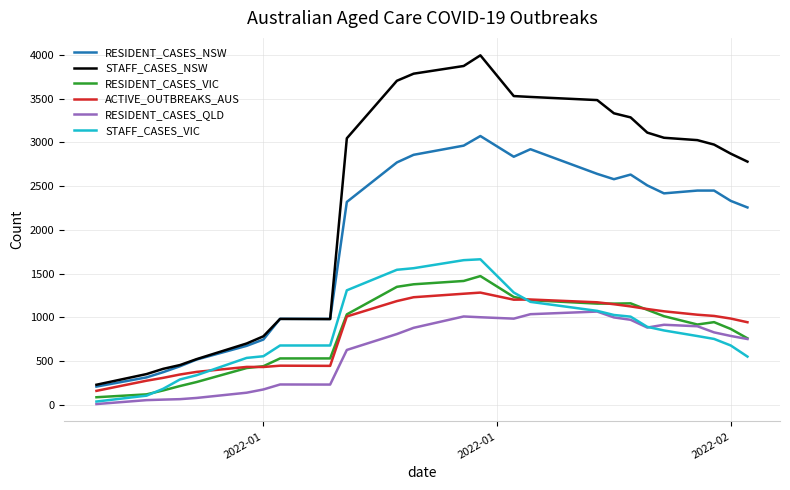

Does the chart display data point markers on the line(s)?

No